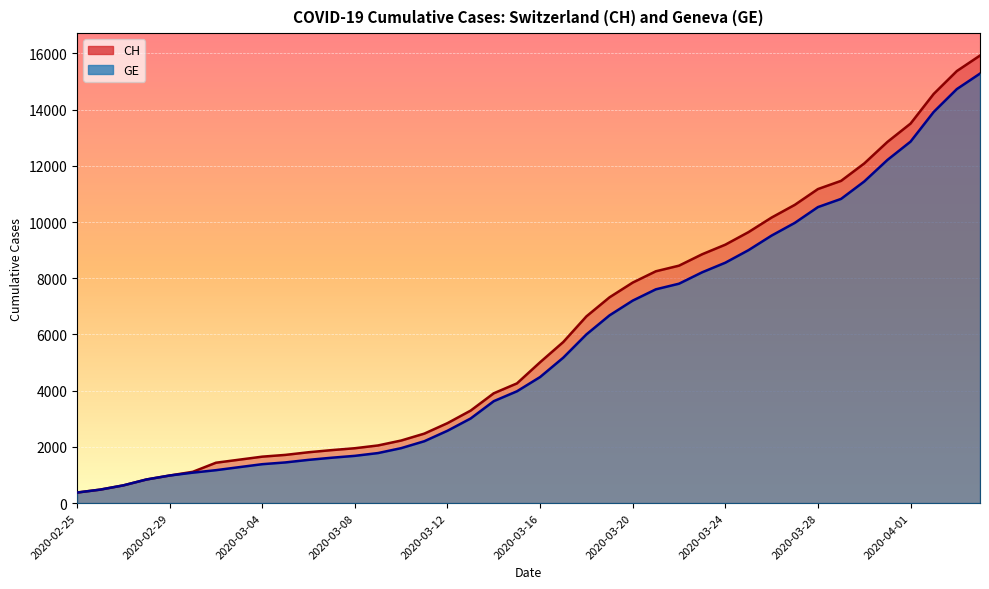

What is the greatest value displayed?

15926